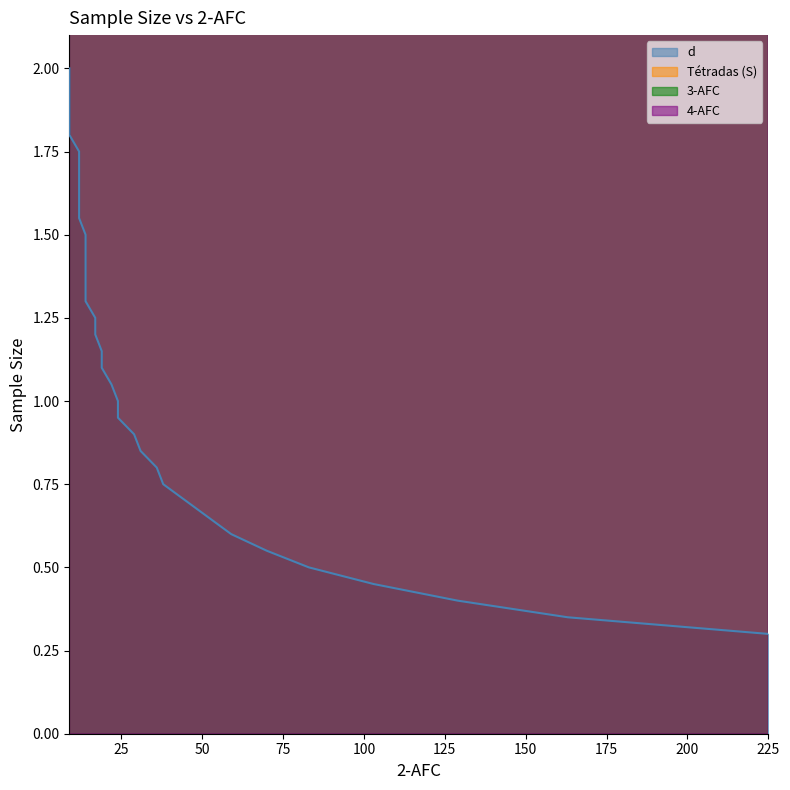

Which category has the lowest value in the 3-AFC series?

9